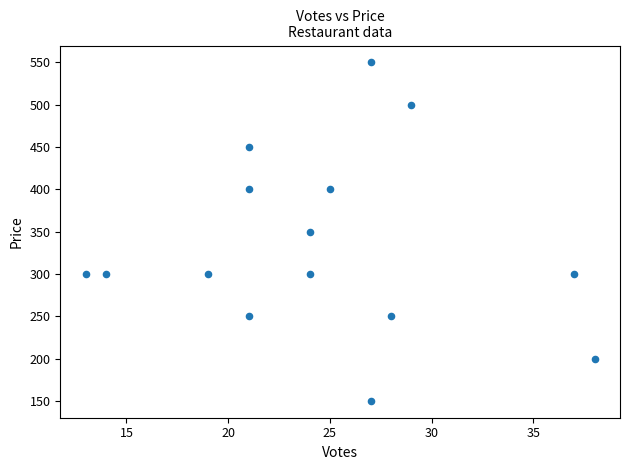

What is the range of X values (max minus min)?

25